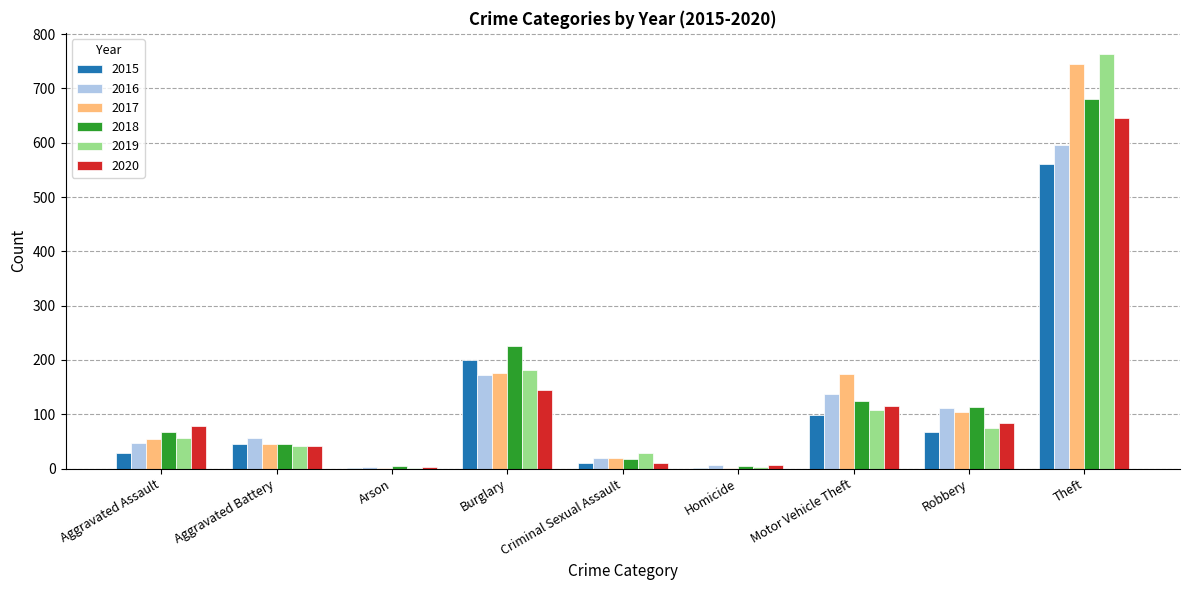

The value of 2020 at Theft is 645. True or false?

True